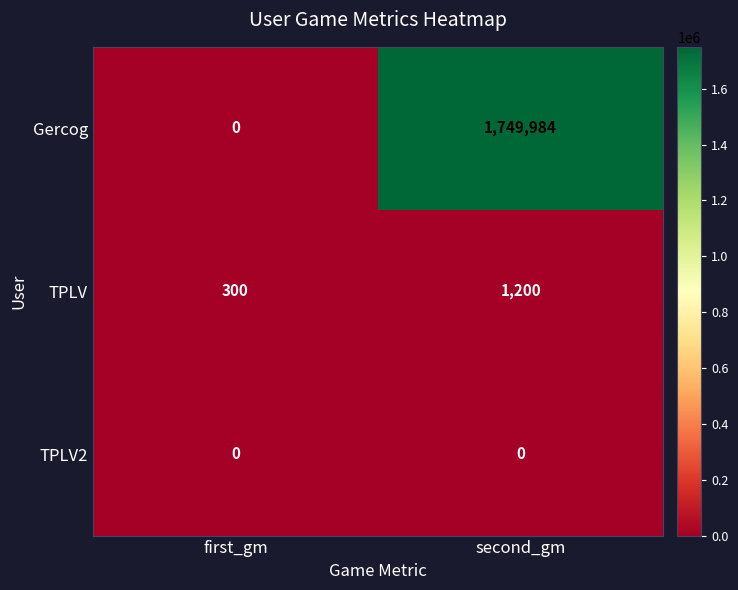

What is the difference between the highest and lowest values at second_gm?

1749984